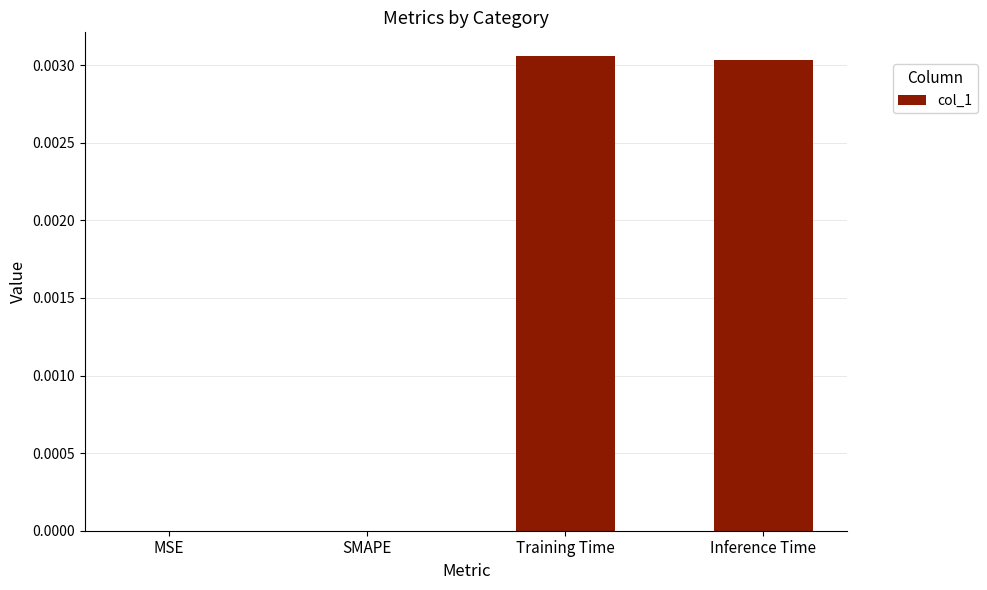

True or false: the data shows 0.0 at Training Time.

True